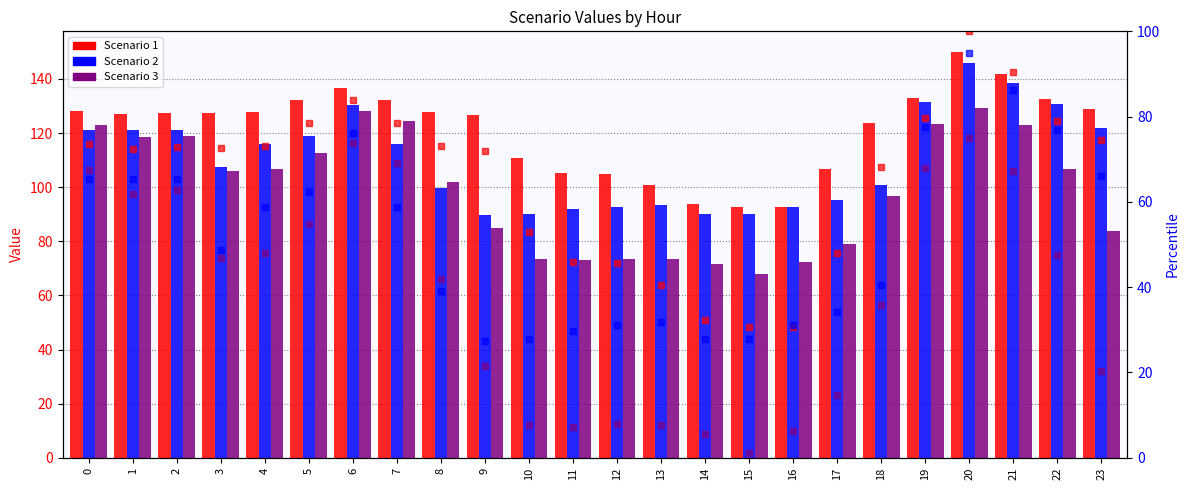

Reading right to left, transcribe all the data shown in this chart.

Scenario 1: 23=128.8	22=132.5	21=142.0	20=150.1	19=133.1	18=123.5	17=106.8	16=92.5	15=92.5	14=93.9	13=100.7	12=105.0	11=105.2	10=110.9	9=126.6	8=127.6	7=132.2	6=136.6	5=132.2	4=127.7	3=127.4	2=127.4	1=127.1	0=128.0
Scenario 2: 23=121.9	22=130.8	21=138.5	20=145.8	19=131.5	18=100.7	17=95.3	16=92.8	15=90.1	14=90.1	13=93.3	12=92.8	11=91.8	10=90.1	9=89.8	8=99.5	7=115.9	6=130.2	5=118.8	4=115.9	3=107.5	2=121.3	1=121.3	0=121.3
Scenario 3: 23=84.0	22=106.6	21=122.8	20=129.3	19=123.3	18=96.8	17=79.2	16=72.3	15=67.9	14=71.7	13=73.4	12=73.5	11=73.0	10=73.4	9=84.9	8=101.8	7=124.3	6=128.2	5=112.5	4=106.8	3=105.9	2=119.1	1=118.4	0=122.9
Scenario 1 pct: 23=74.5	22=79.0	21=90.4	20=100.1	19=79.6	18=68.1	17=47.9	16=30.8	15=30.8	14=32.4	13=40.6	12=45.8	11=46.0	10=52.9	9=71.8	8=73.1	7=78.5	6=83.8	5=78.5	4=73.1	3=72.7	2=72.8	1=72.5	0=73.5
Scenario 2 pct: 23=66.2	22=76.8	21=86.2	20=95.0	19=77.7	18=40.6	17=34.1	16=31.1	15=27.8	14=27.8	13=31.7	12=31.1	11=29.8	10=27.8	9=27.5	8=39.2	7=58.9	6=76.2	5=62.4	4=58.9	3=48.8	2=65.4	1=65.4	0=65.4
Scenario 3 pct: 23=20.5	22=47.7	21=67.2	20=75.0	19=67.9	18=35.9	17=14.7	16=6.4	15=1.1	14=5.7	13=7.7	12=7.9	11=7.3	10=7.7	9=21.5	8=42.0	7=69.0	6=73.7	5=54.8	4=47.9	3=46.9	2=62.7	1=61.9	0=67.4